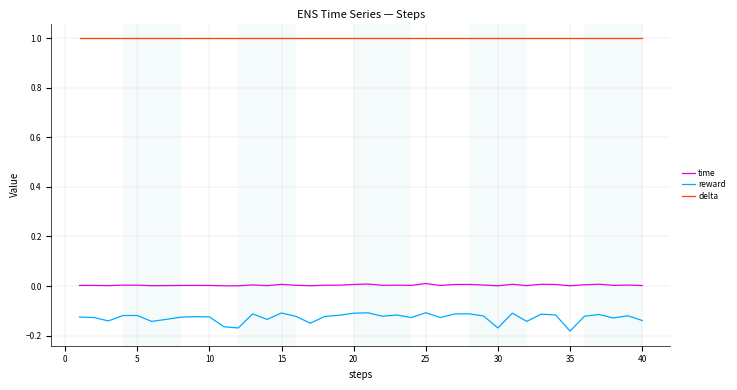

True or false: reward and delta intersect in this chart.

False